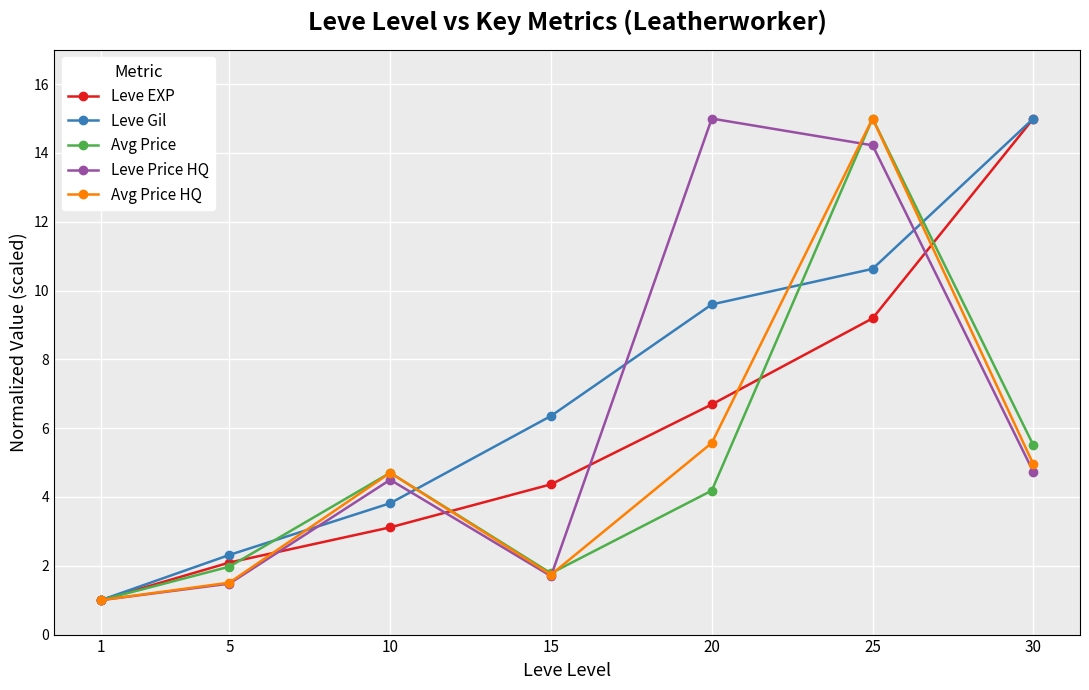

How many lines are shown in the chart?

5